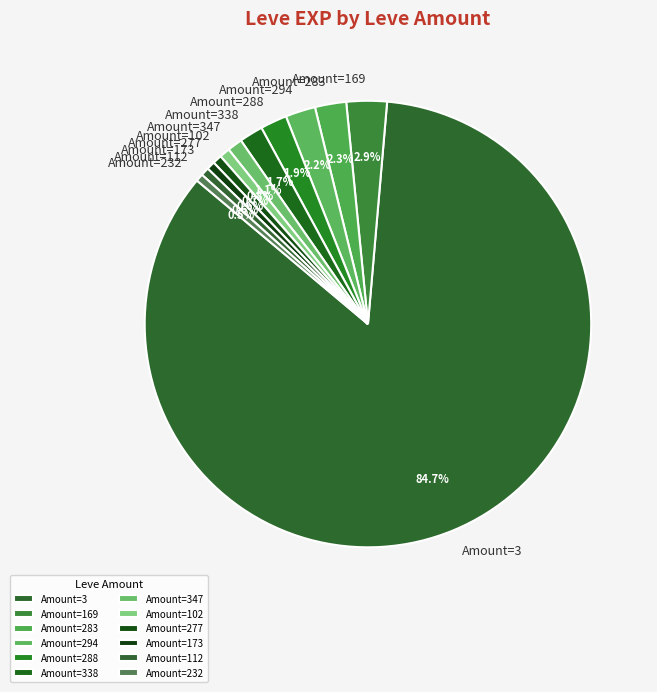

To the nearest percent, what is the average slice percentage?

8%